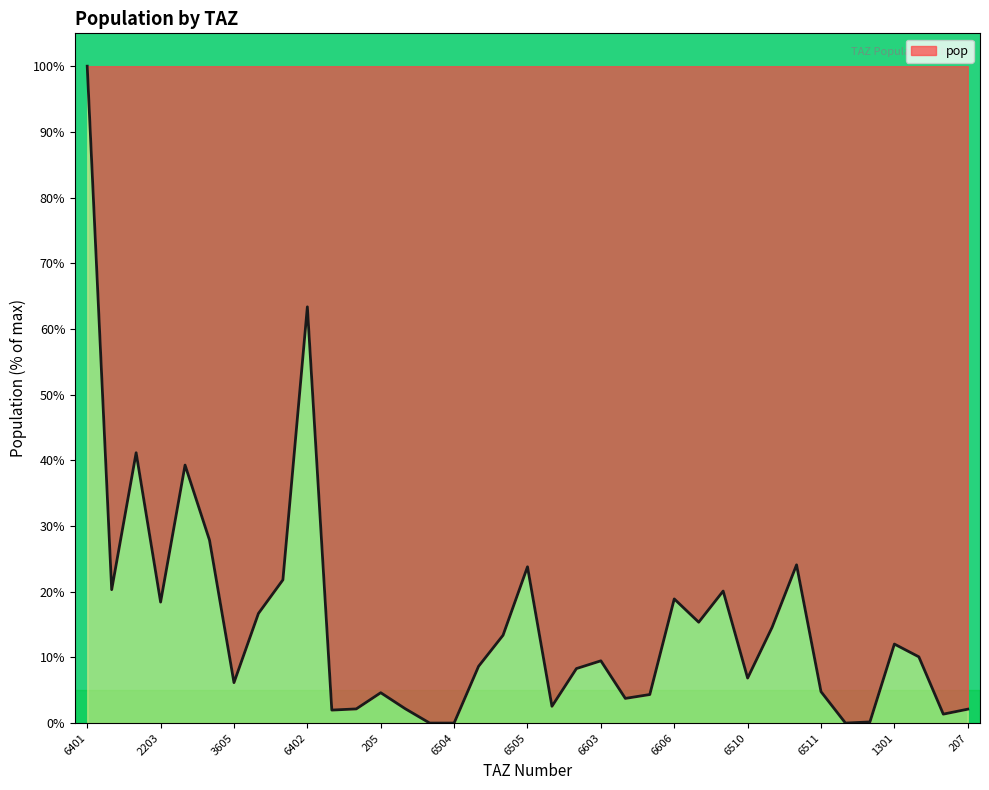

What is the greatest value displayed?

100.0